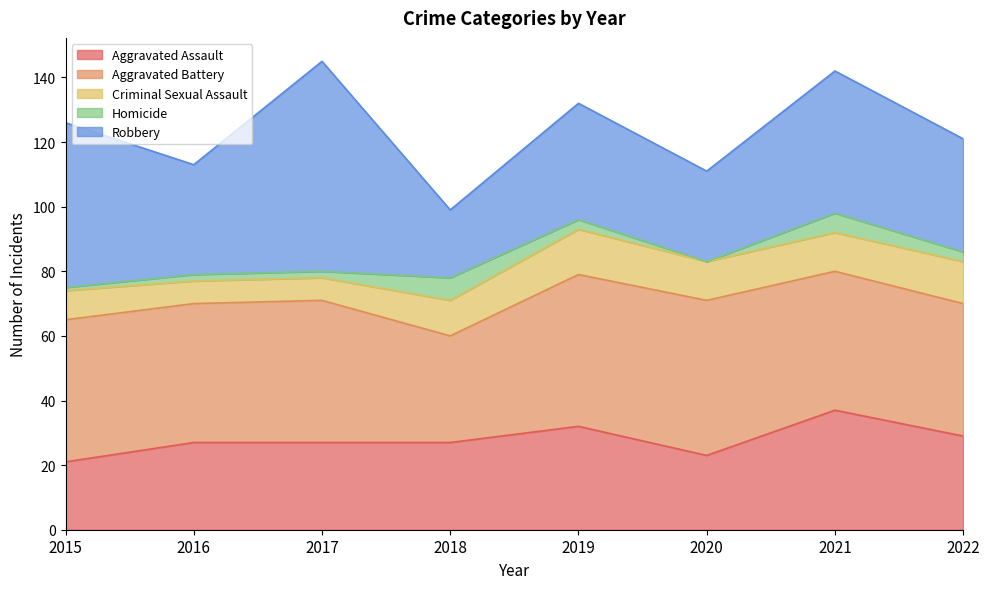

At which category does Aggravated Battery reach its first local valley?

2016